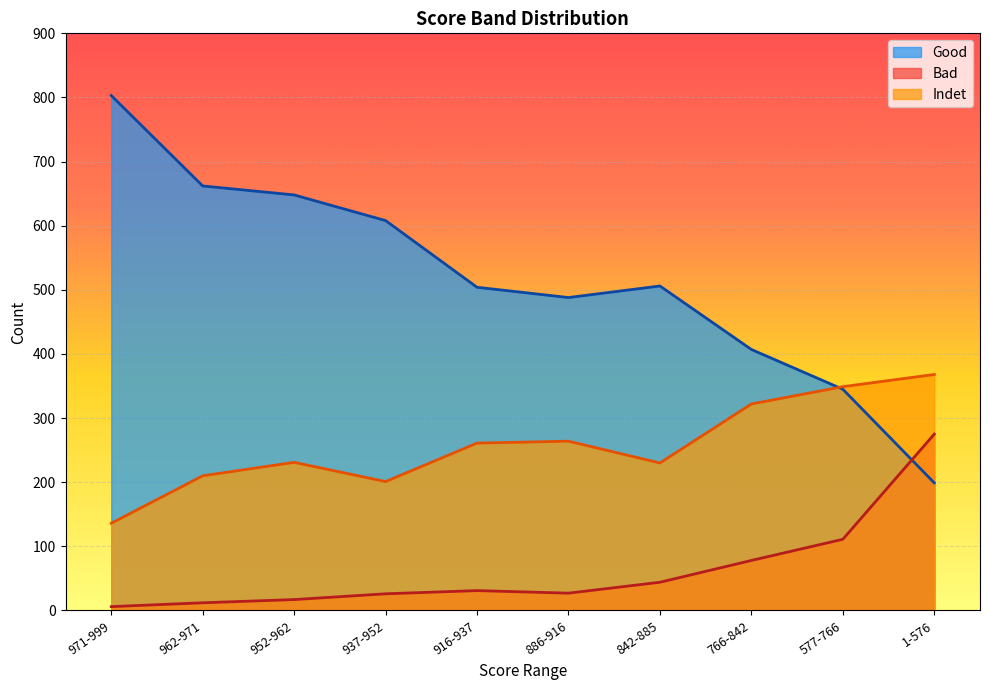

How many interior local valleys does the Indet series have?

2